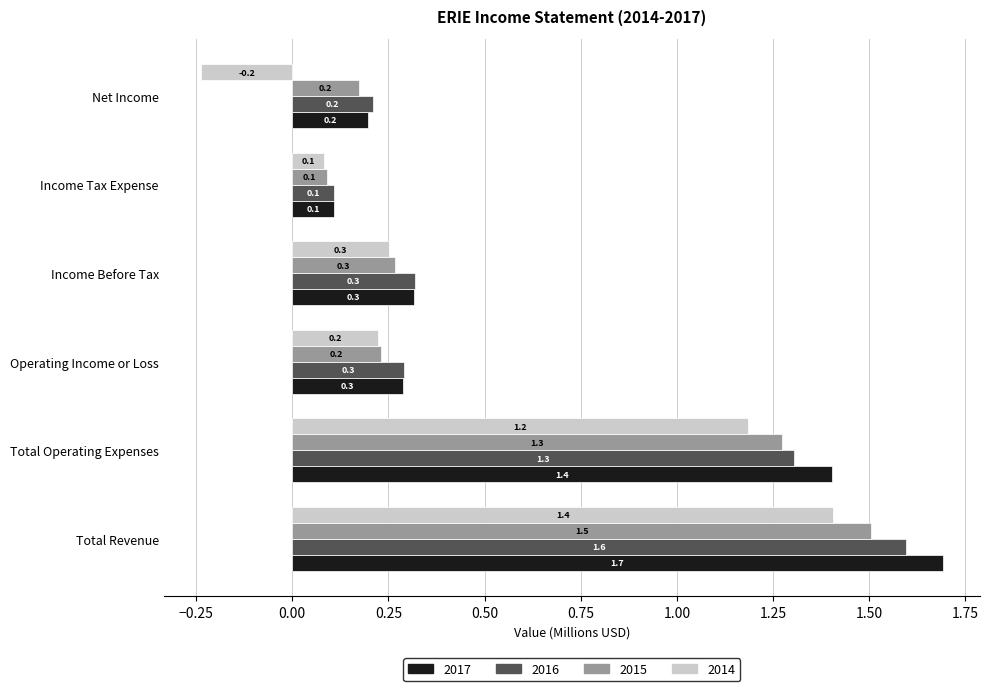

The 2015 series shows 0.1 at Net Income. True or false?

False